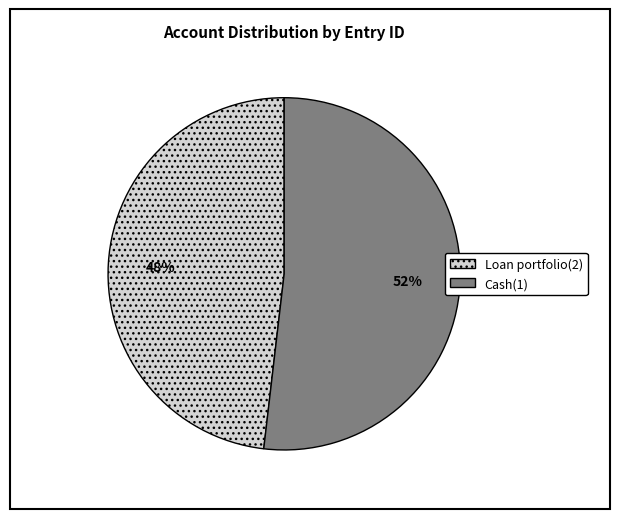

True or false: Loan portfolio(2) accounts for 48% of the total.

True